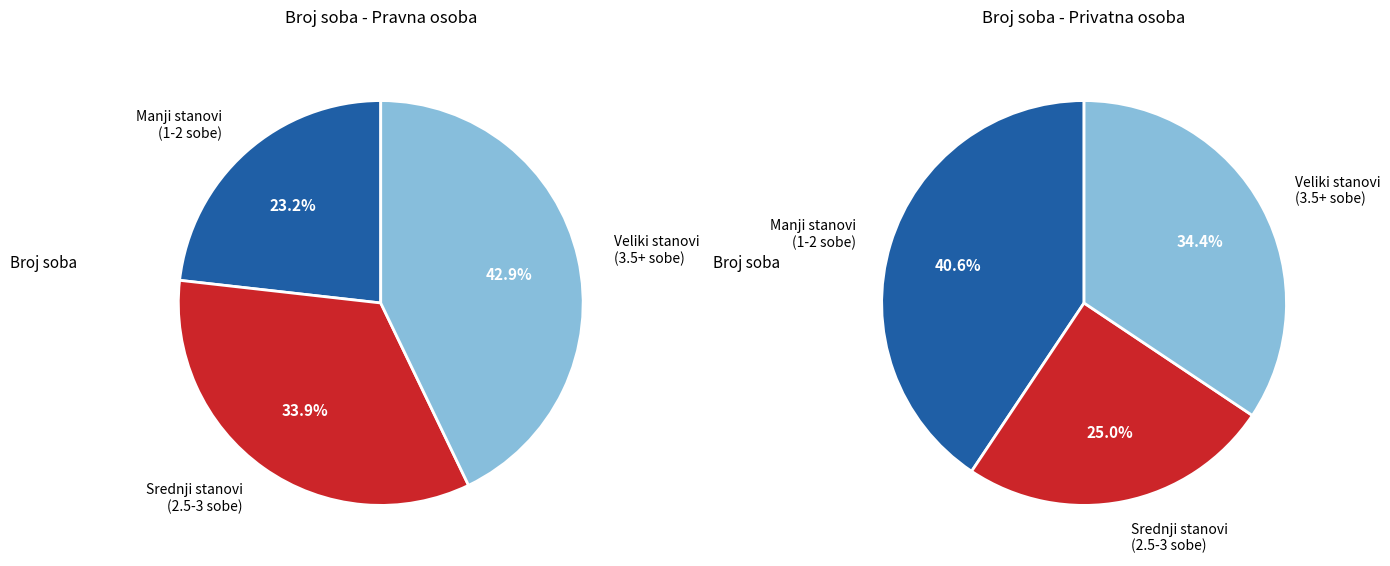

Does any single category account for the majority?

No